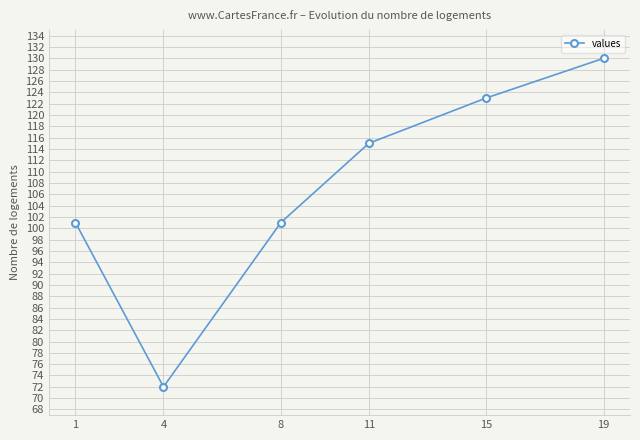

Reading left to right, extract all data points from this chart.

101	72	101	115	123	130